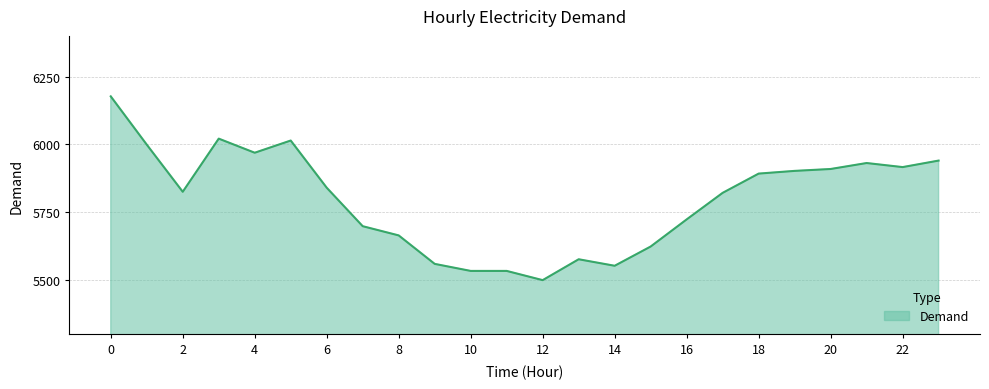

What is the minimum value shown in the chart?

5499